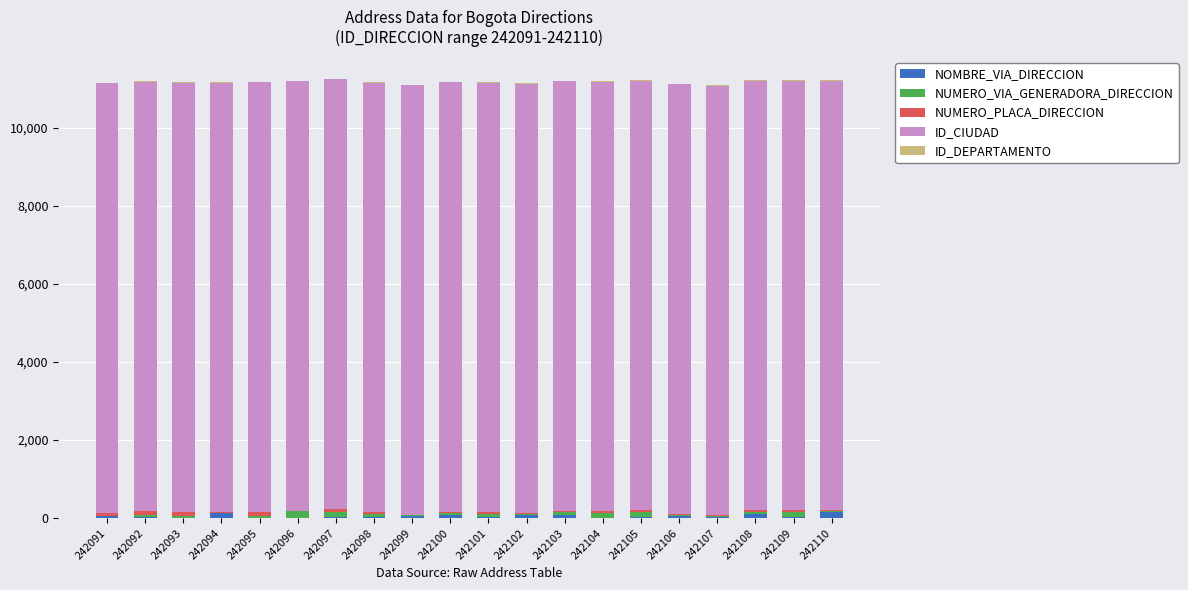

What is the sum of all NOMBRE_VIA_DIRECCION values?

1035